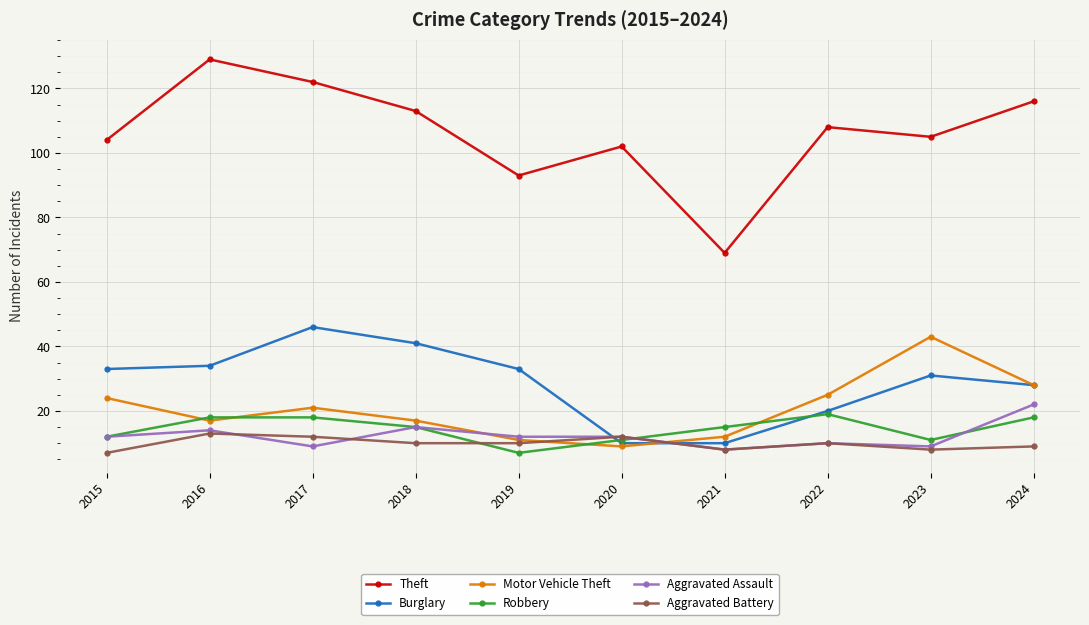

Reading right to left, list all the values displayed in this chart.

Theft: 2024=116	2023=105	2022=108	2021=69	2020=102	2019=93	2018=113	2017=122	2016=129	2015=104
Burglary: 2024=28	2023=31	2022=20	2021=10	2020=10	2019=33	2018=41	2017=46	2016=34	2015=33
Motor Vehicle Theft: 2024=28	2023=43	2022=25	2021=12	2020=9	2019=11	2018=17	2017=21	2016=17	2015=24
Robbery: 2024=18	2023=11	2022=19	2021=15	2020=11	2019=7	2018=15	2017=18	2016=18	2015=12
Aggravated Assault: 2024=22	2023=9	2022=10	2021=8	2020=12	2019=12	2018=15	2017=9	2016=14	2015=12
Aggravated Battery: 2024=9	2023=8	2022=10	2021=8	2020=12	2019=10	2018=10	2017=12	2016=13	2015=7